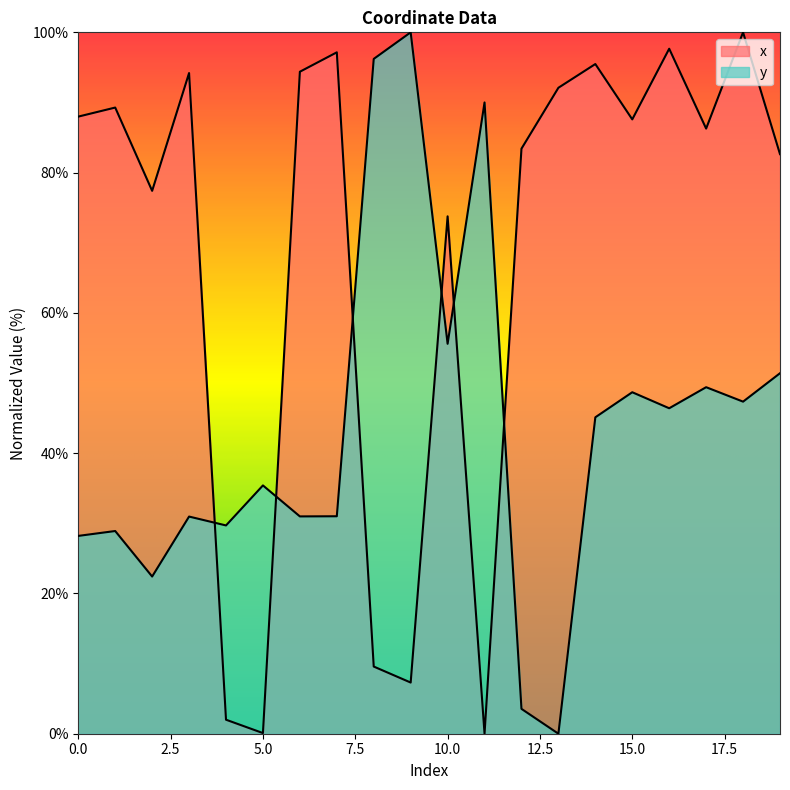

Which series changed the most between 4 and 14?

x